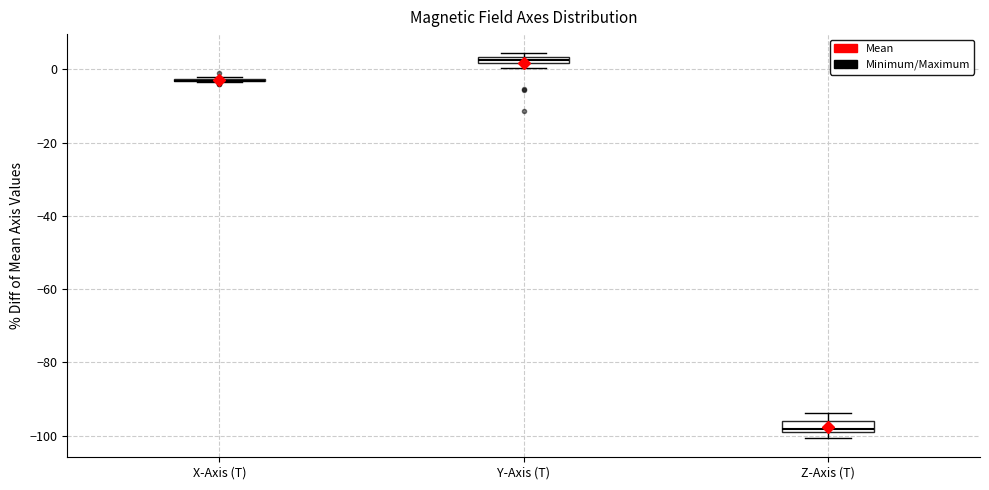

Where is the upper edge of the box for Z-Axis (T) on the y-axis? The values are not printed on the chart, so give them approximately, as read against the axis.

-96